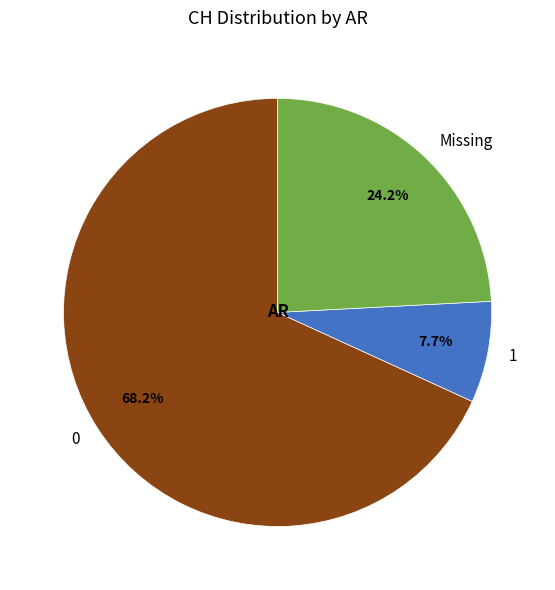

How many segments does this pie chart have?

3